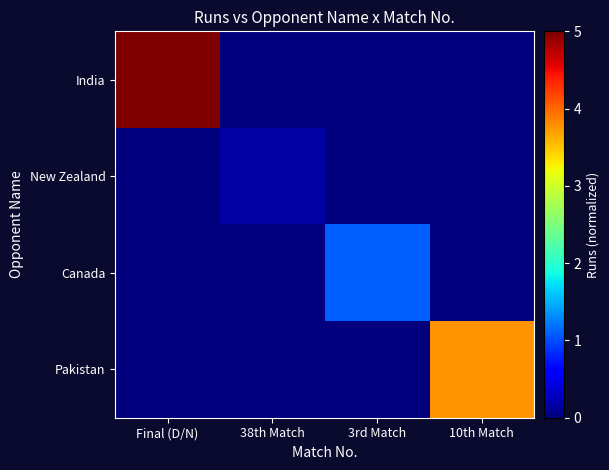

Between Final (D/N) and 38th Match, which is larger?

Final (D/N)